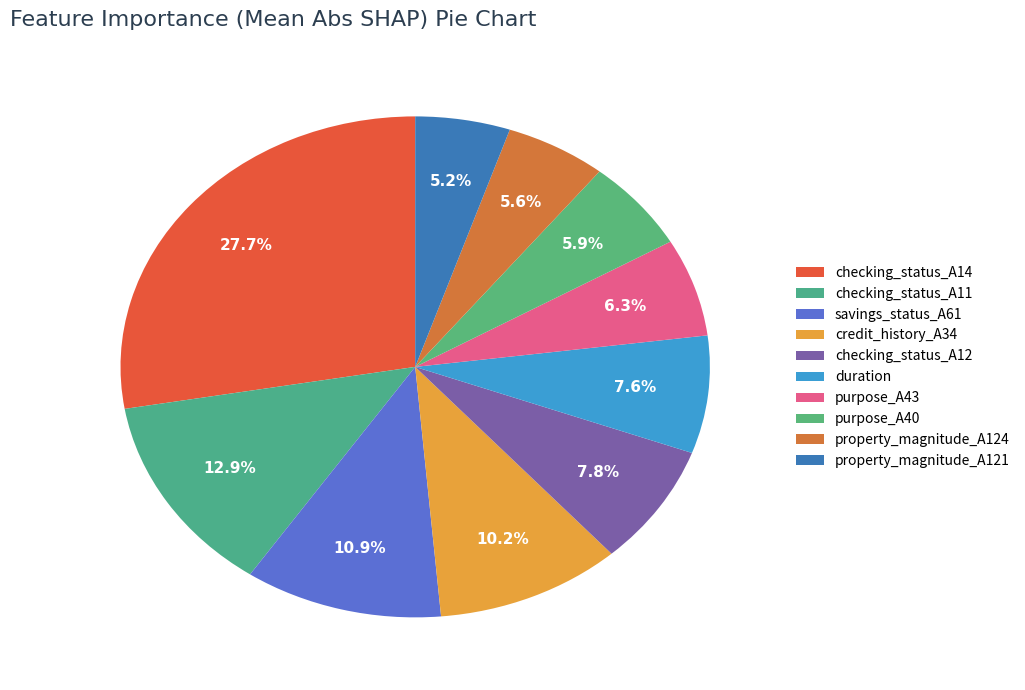

Count the number of slices in the pie.

10